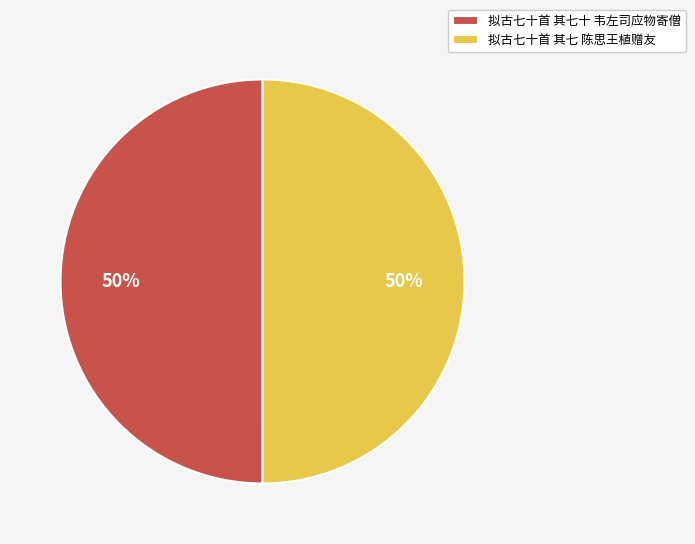

To the nearest percent, what portion does 拟古七十首 其七十 韦左司应物寄僧 represent?

50%